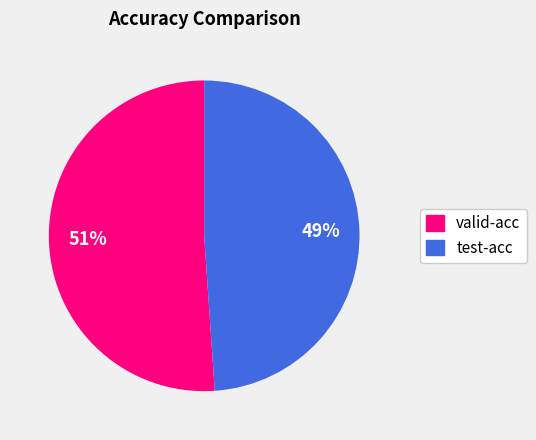

What percentage is the valid-acc slice, to the nearest percent?

51%